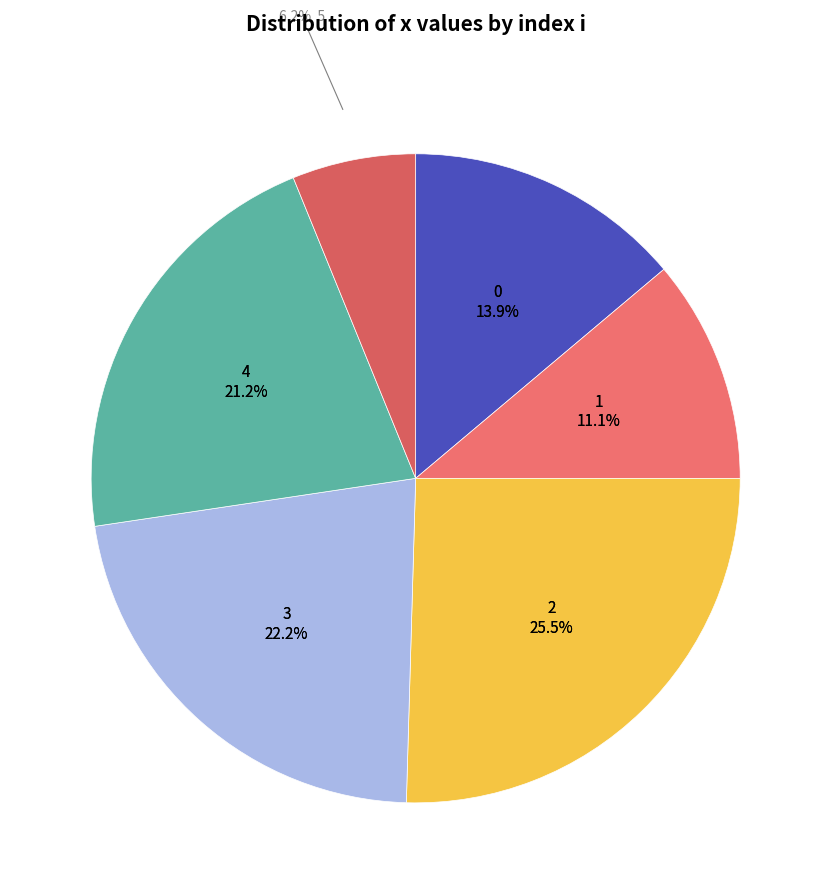

Count the number of slices in the pie.

6